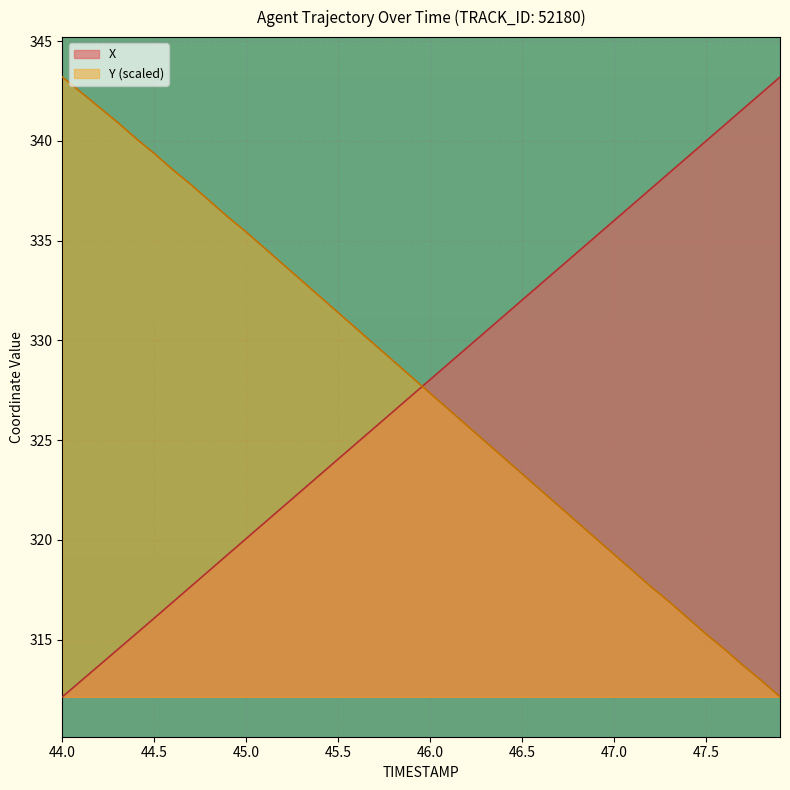

How many lines are shown in the chart?

2